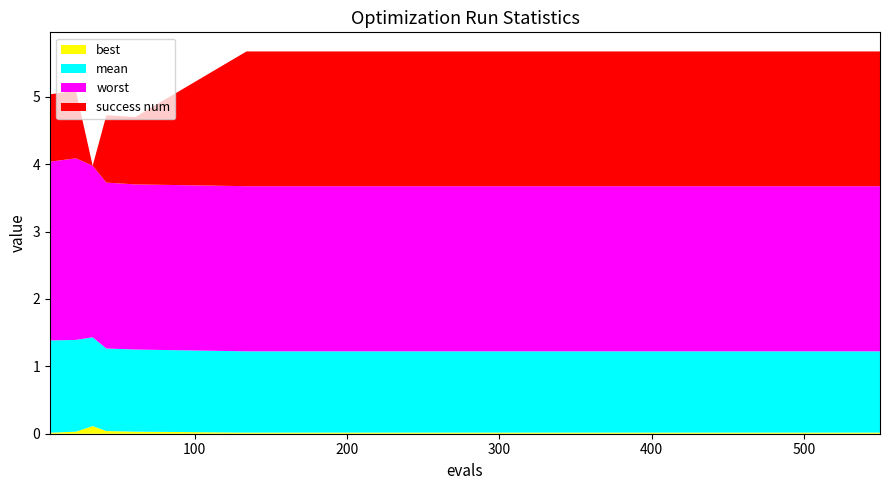

Reading left to right, transcribe all the data shown in this chart.

evals: evals=5.0	mean=22.0	best=33.0	worst=42.0	success_num=61.0	5=134.0	6=150.0	7=200.0	8=250.0	9=300.0	10=350.0	11=400.0	12=450.0	13=500.0	14=550.0
mean: evals=1.4	mean=1.4	best=1.3	worst=1.2	success_num=1.2	5=1.2	6=1.2	7=1.2	8=1.2	9=1.2	10=1.2	11=1.2	12=1.2	13=1.2	14=1.2
best: evals=0.0	mean=0.0	best=0.1	worst=0.0	success_num=0.0	5=0.0	6=0.0	7=0.0	8=0.0	9=0.0	10=0.0	11=0.0	12=0.0	13=0.0	14=0.0
worst: evals=2.7	mean=2.7	best=2.5	worst=2.5	success_num=2.5	5=2.5	6=2.5	7=2.5	8=2.5	9=2.5	10=2.5	11=2.5	12=2.5	13=2.5	14=2.5
success_num: evals=1.0	mean=1.0	best=0.0	worst=1.0	success_num=1.0	5=2.0	6=2.0	7=2.0	8=2.0	9=2.0	10=2.0	11=2.0	12=2.0	13=2.0	14=2.0